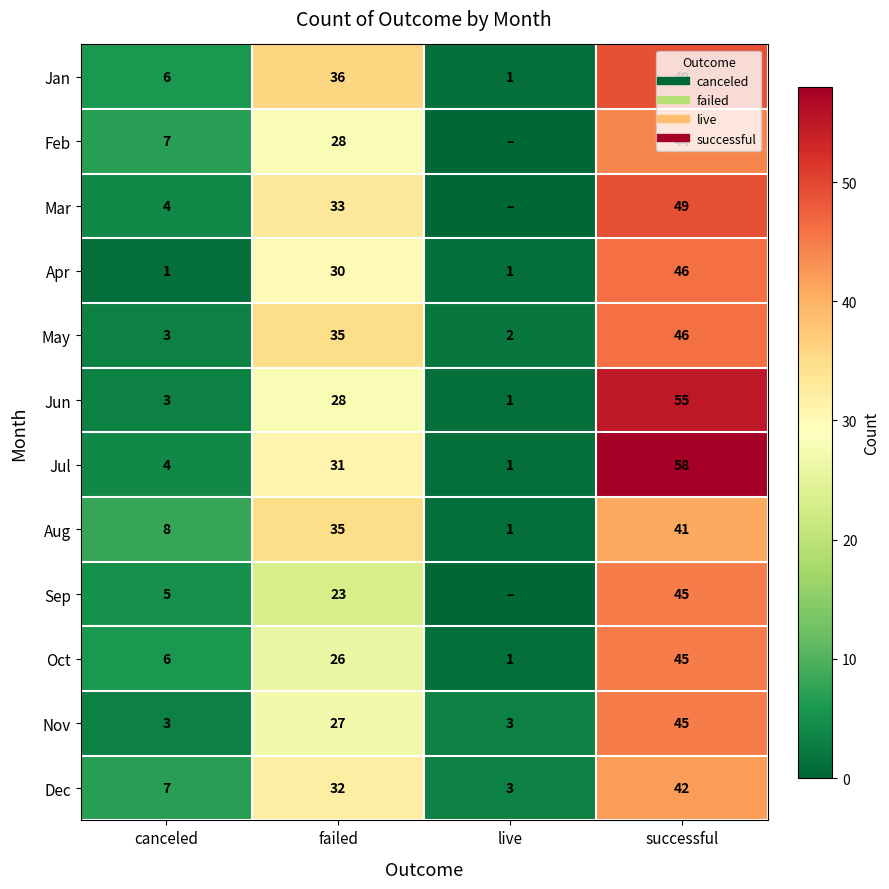

At which label does Oct reach its peak?

successful